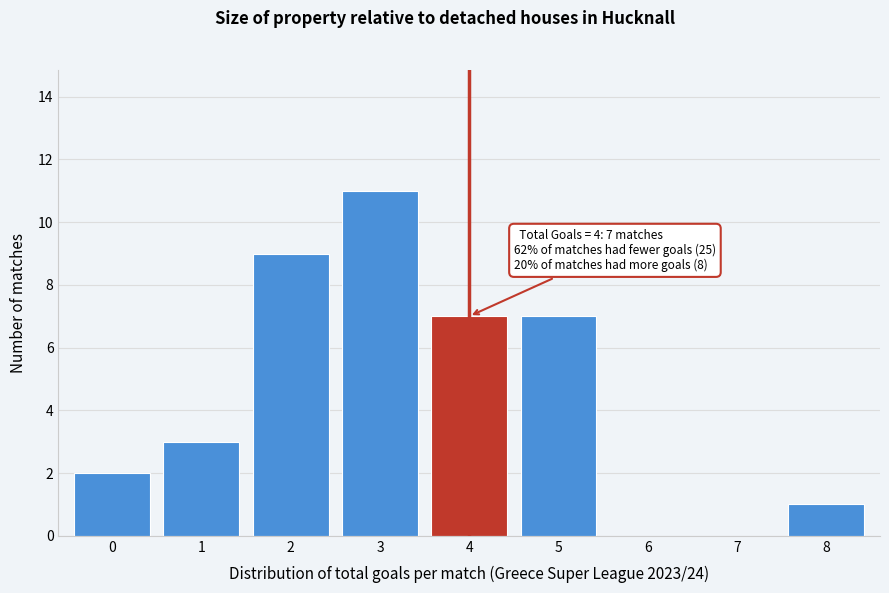

Over which range of the x-axis is the bar tallest?

2.5 to 3.5